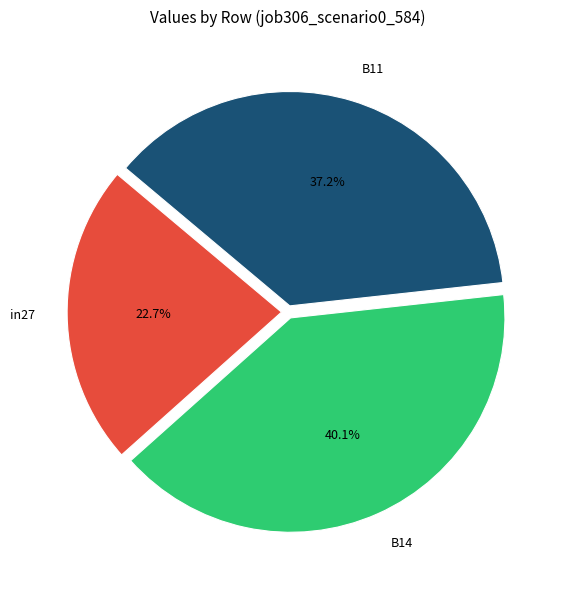

Does B11 represent more than half of the total?

No